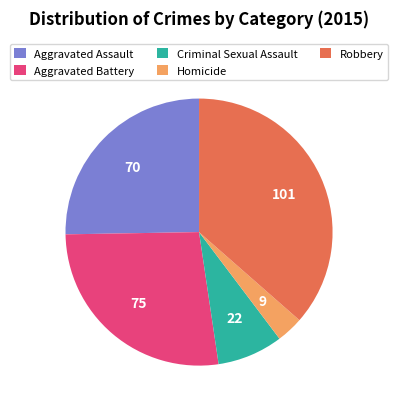

Rank the categories by value from lowest to highest.

Homicide, Criminal Sexual Assault, Aggravated Assault, Aggravated Battery, Robbery